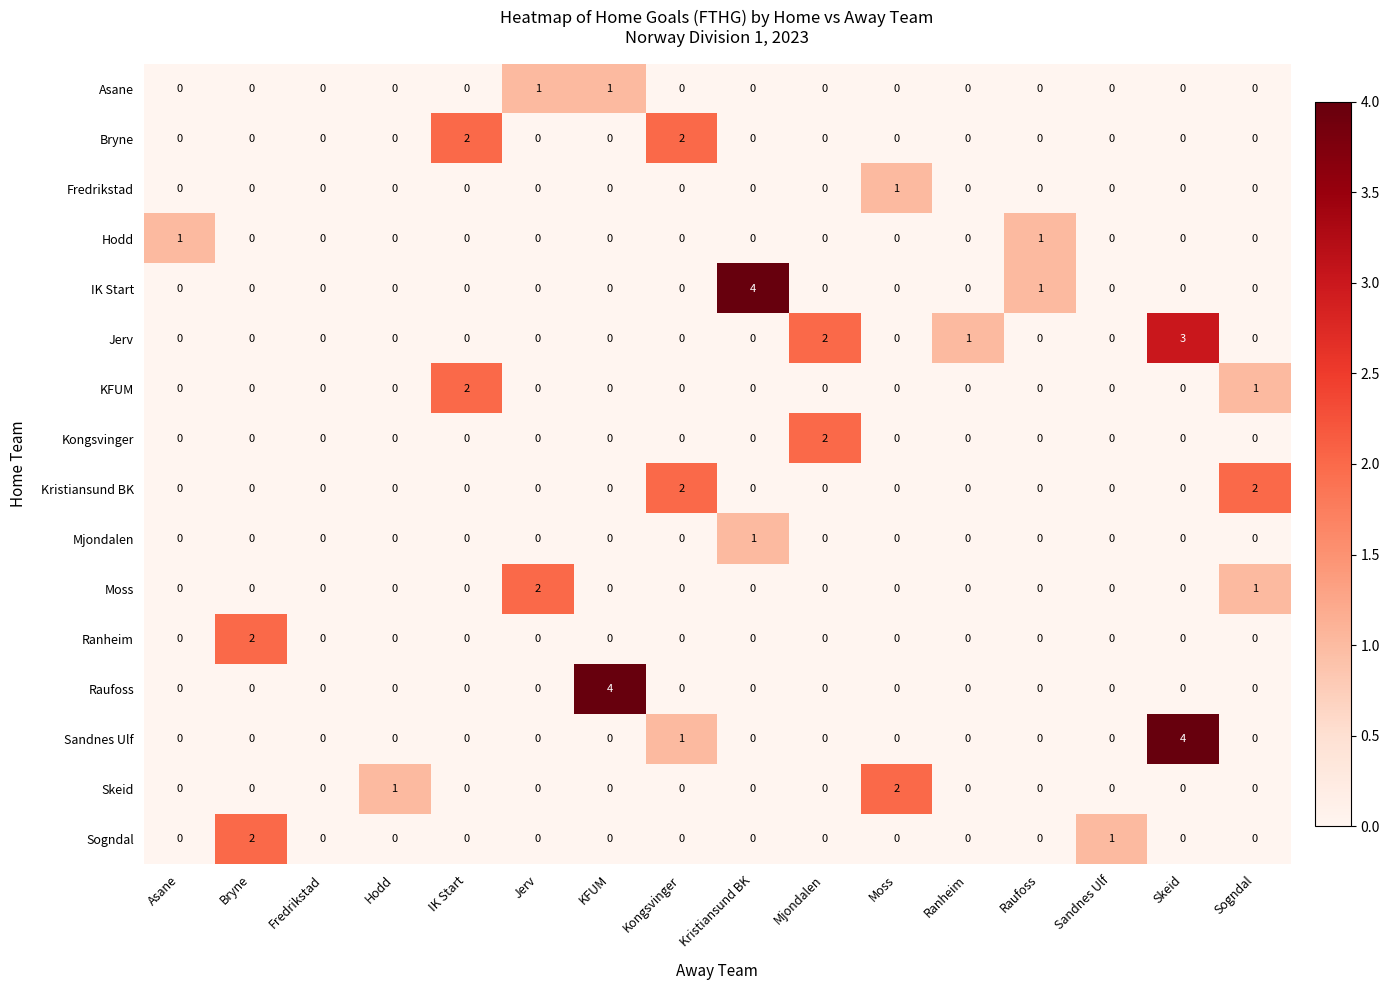

Which series has the largest total across all categories?

Jerv